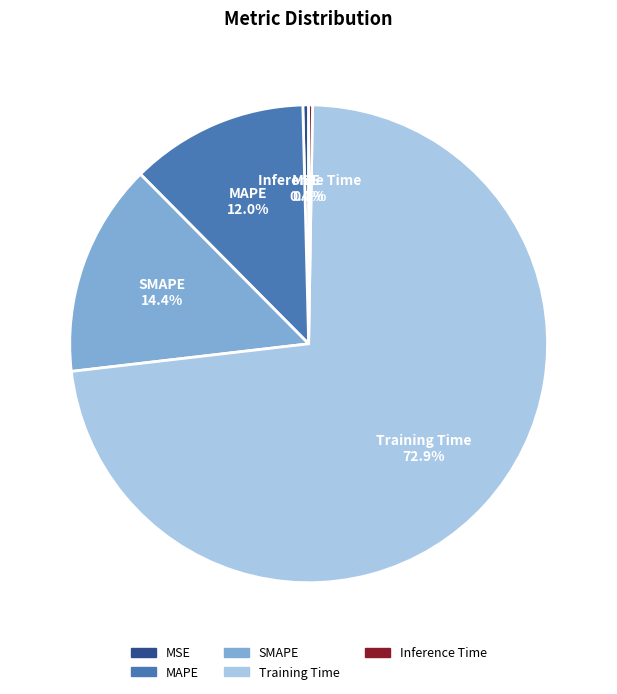

Does Training Time account for over 50% of the chart?

Yes